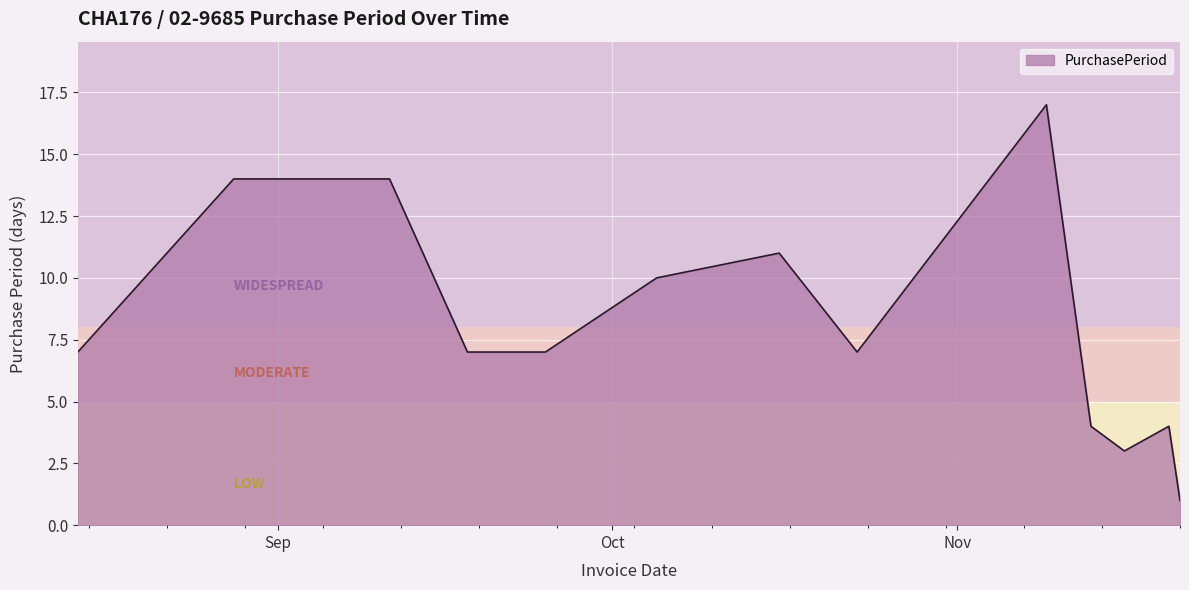

What is the greatest value displayed?

17